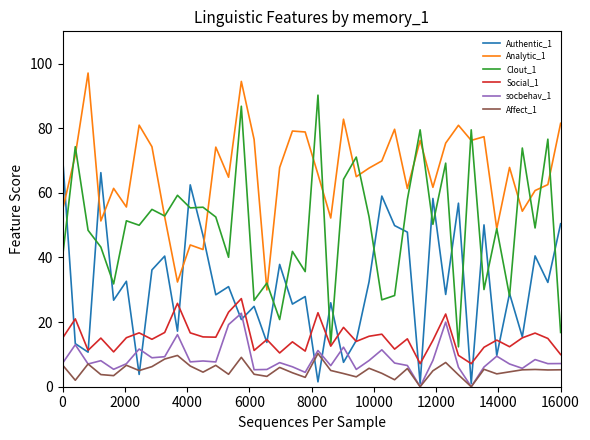

True or false: Affect_1 and Clout_1 cross at least once.

False